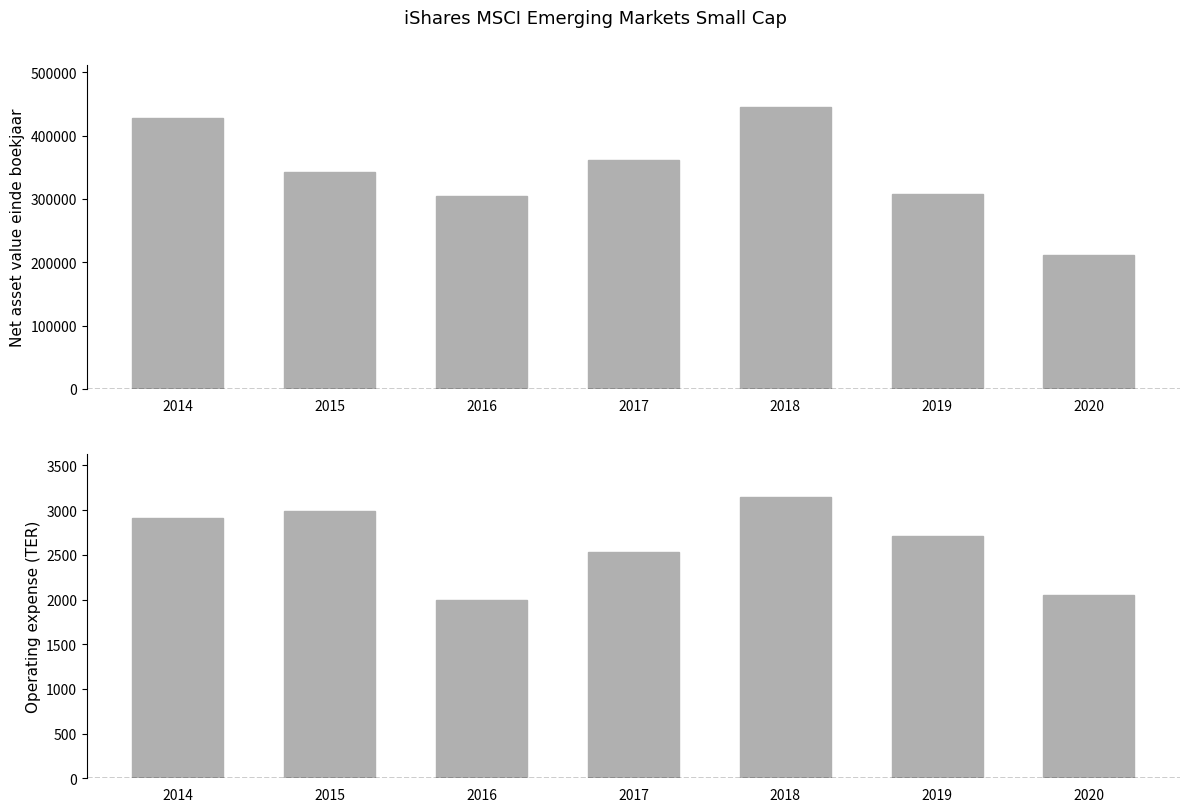

Which series has the largest total across all categories?

Net asset value einde boekjaar